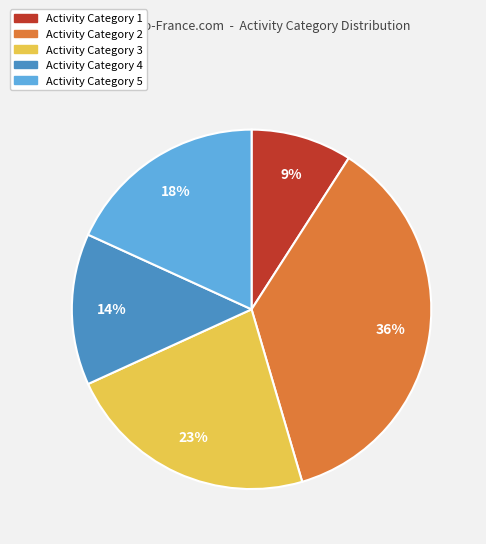

To the nearest percent, what is the difference between the largest and smallest slice percentages?

27%